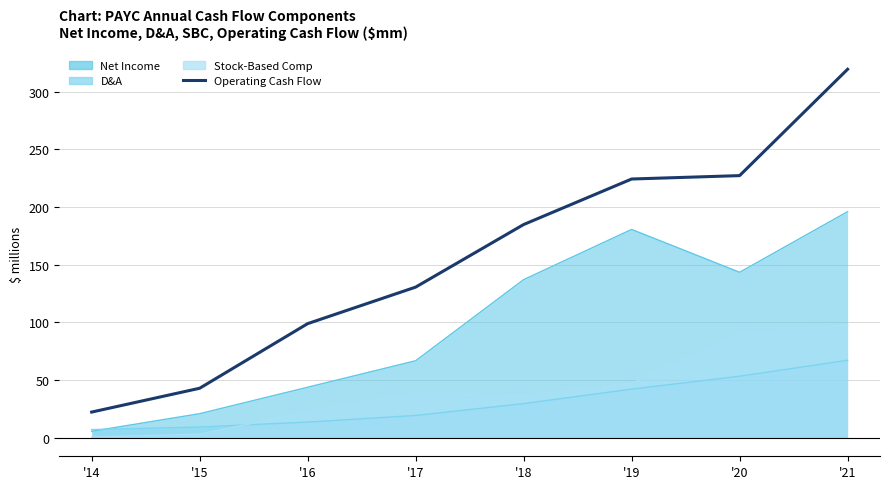

What is the maximum value shown in the chart?

319.4